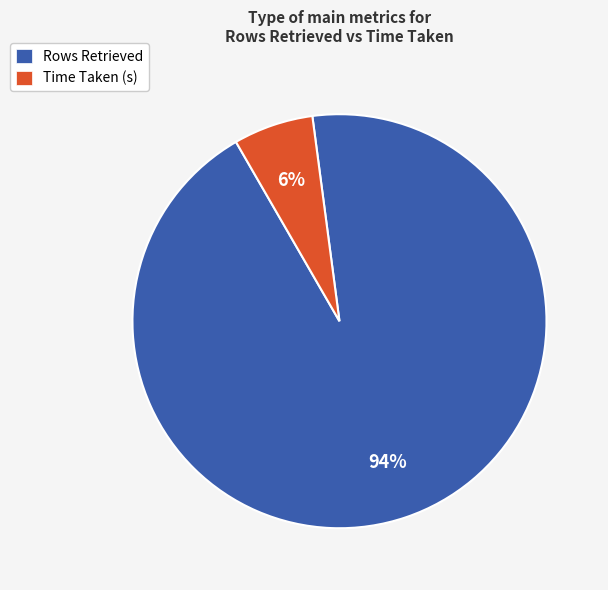

Which category has the biggest portion of the pie?

Rows Retrieved